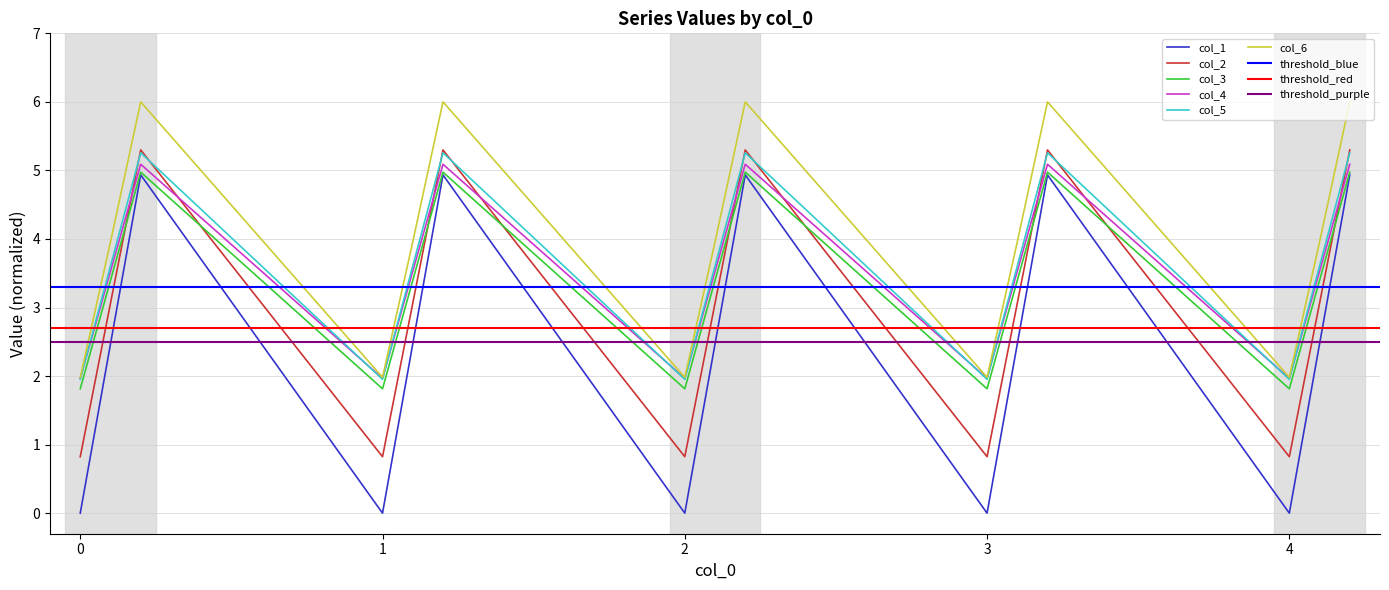

What is the difference between the col_5 values at 0.1 and 4.2?

1.7